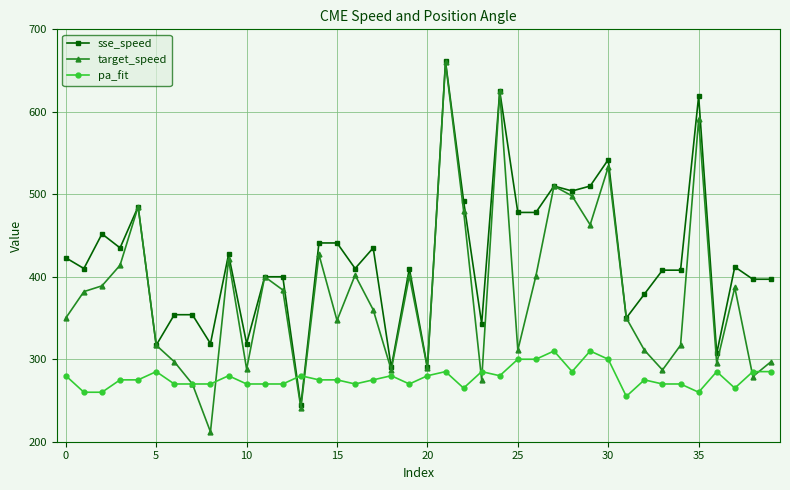

True or false: target_speed has more than 1 points higher than both neighbors.

True